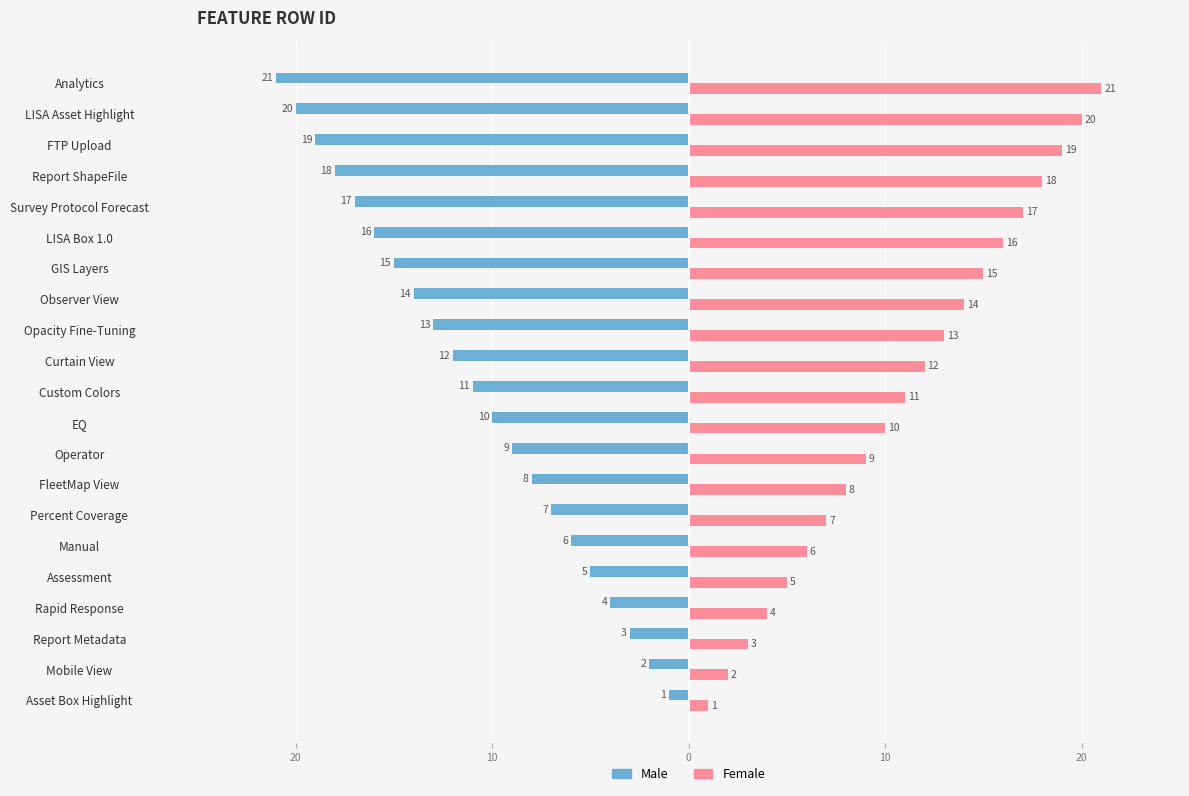

Reading left to right, extract all data points from this chart.

Male: -1	-2	-3	-4	-5	-6	-7	-8	-9	-10	-11	-12	-13	-14	-15	-16	-17	-18	-19	-20	-21
Female: 1	2	3	4	5	6	7	8	9	10	11	12	13	14	15	16	17	18	19	20	21